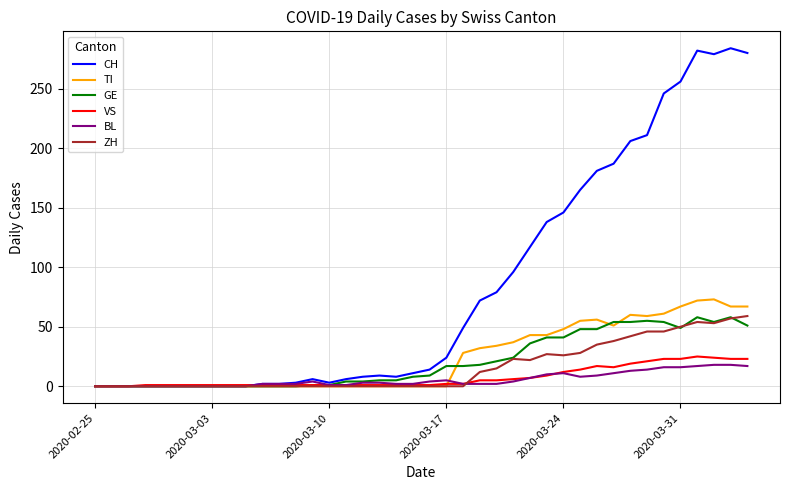

Which series has the largest range (max minus min)?

CH